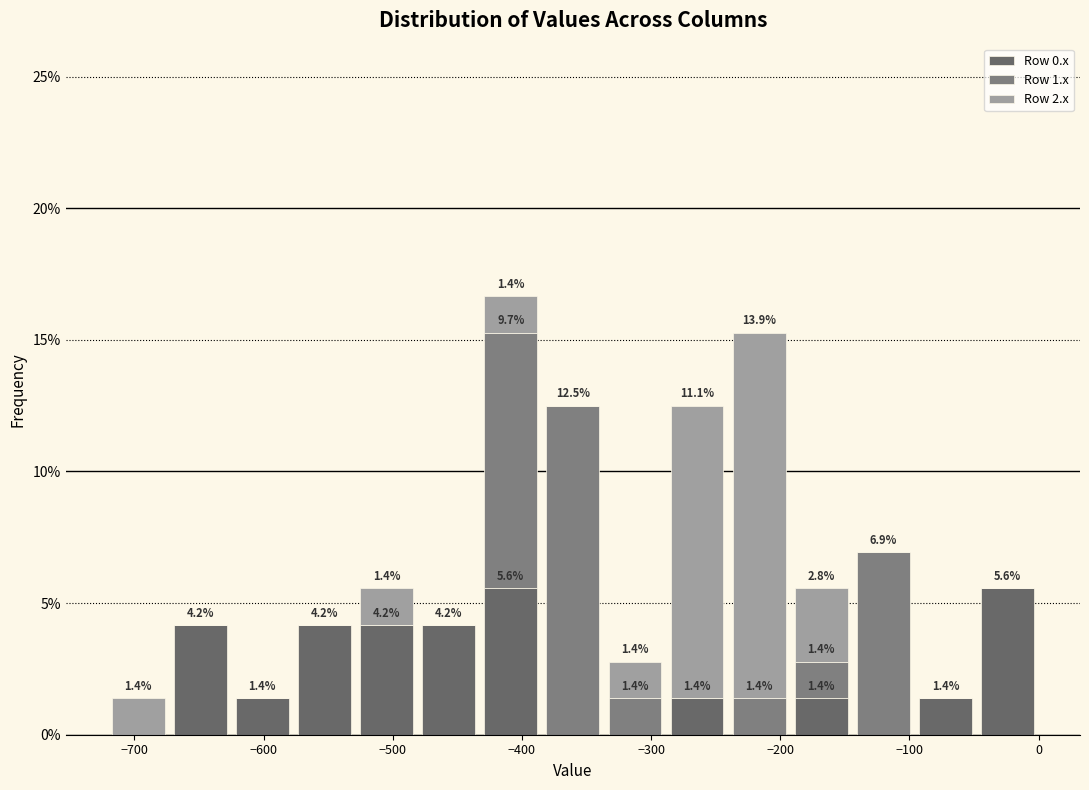

Which range on the x-axis has the tallest stacked bar (by total height)?

-430 to -380